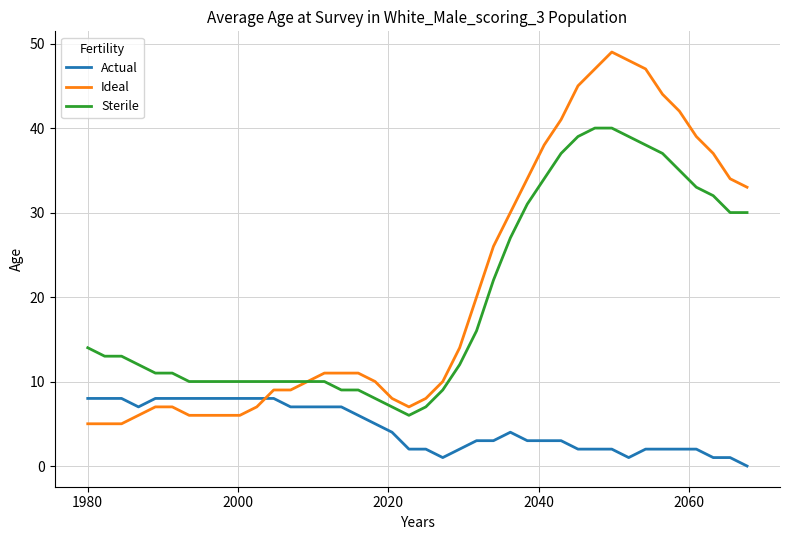

What is the highest value of the Ideal series?

49